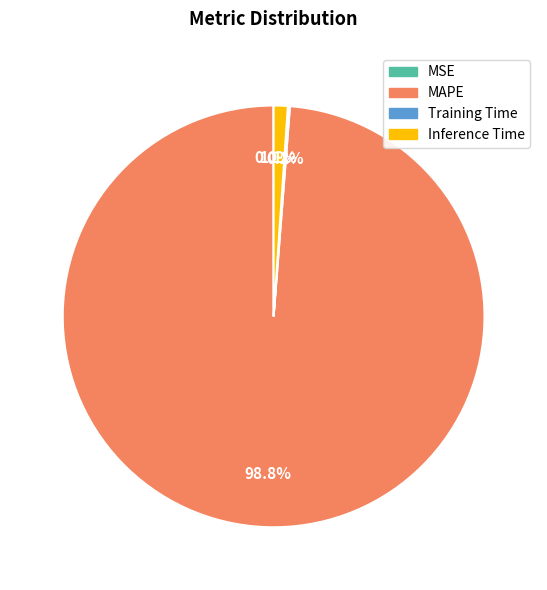

To the nearest percent, what is the average slice percentage?

25%